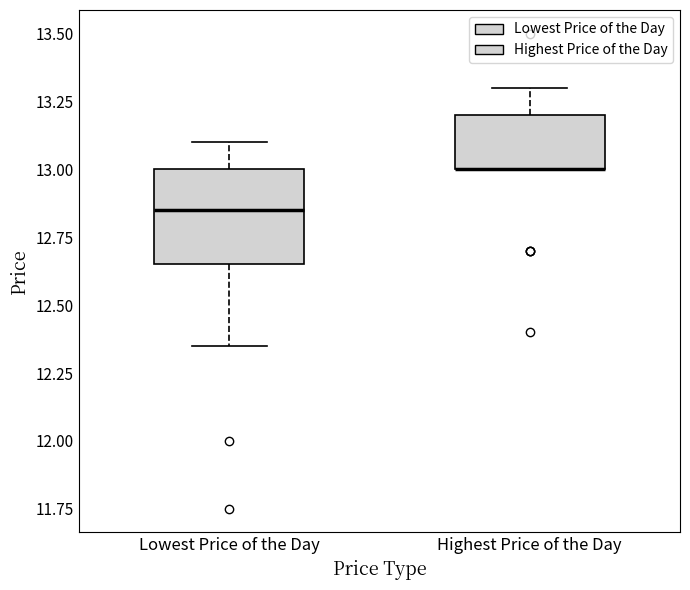

Reading left to right, read every box against the y-axis: the position of its median line, the range the box covers, and the ends of its whiskers. The values are not printed on the chart, so give them approximately, as read against the axis.

Lowest Price of the Day: median 12.85, box 12.65 to 13.00, whiskers 12.35 to 13.10
Highest Price of the Day: median 13.00 (drawn on the box's lower edge), box 13.00 to 13.20, whiskers 13.00 to 13.30